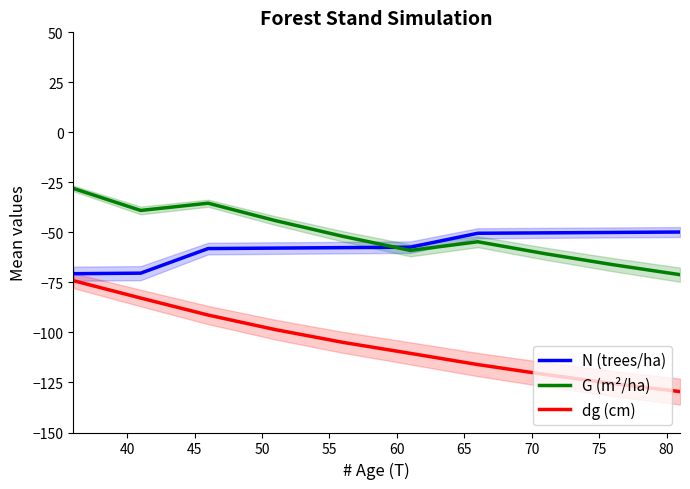

Reading right to left, list all the values displayed in this chart.

N (trees/ha): -49.8	-50.0	-50.2	-50.4	-57.4	-57.6	-57.8	-58.1	-70.4	-70.6
G (m²/ha): -71.1	-66.1	-60.6	-54.7	-59.0	-52.0	-44.1	-35.4	-39.0	-28.0
dg (cm): -129.5	-125.5	-121.0	-116.1	-110.5	-104.9	-98.6	-91.3	-82.8	-74.1